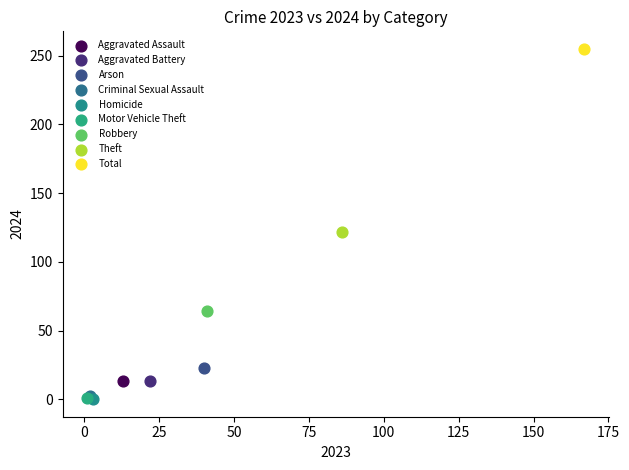

What are all the series names shown in the legend?

Aggravated Assault, Aggravated Battery, Arson, Criminal Sexual Assault, Homicide, Motor Vehicle Theft, Robbery, Theft, Total